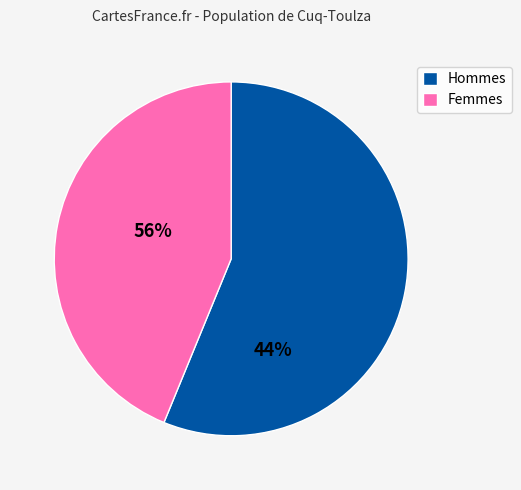

Which category accounts for the majority?

Hommes